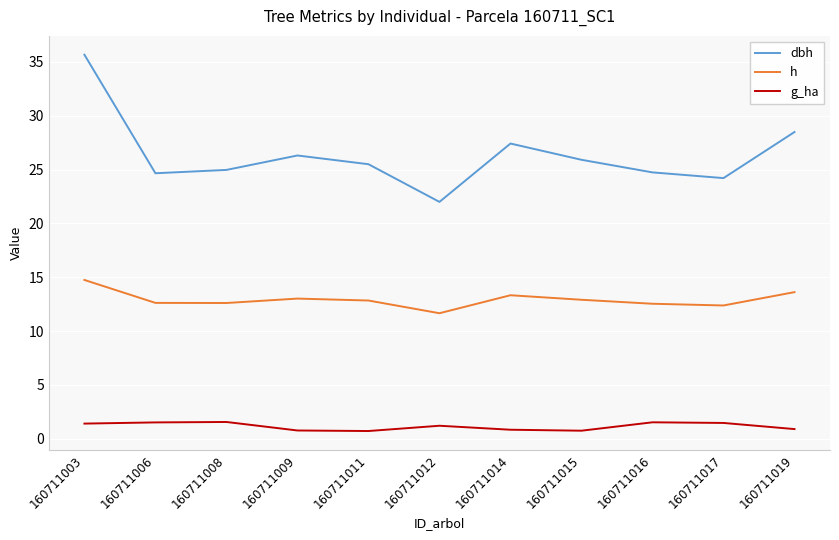

At which label does dbh reach its peak?

160711003